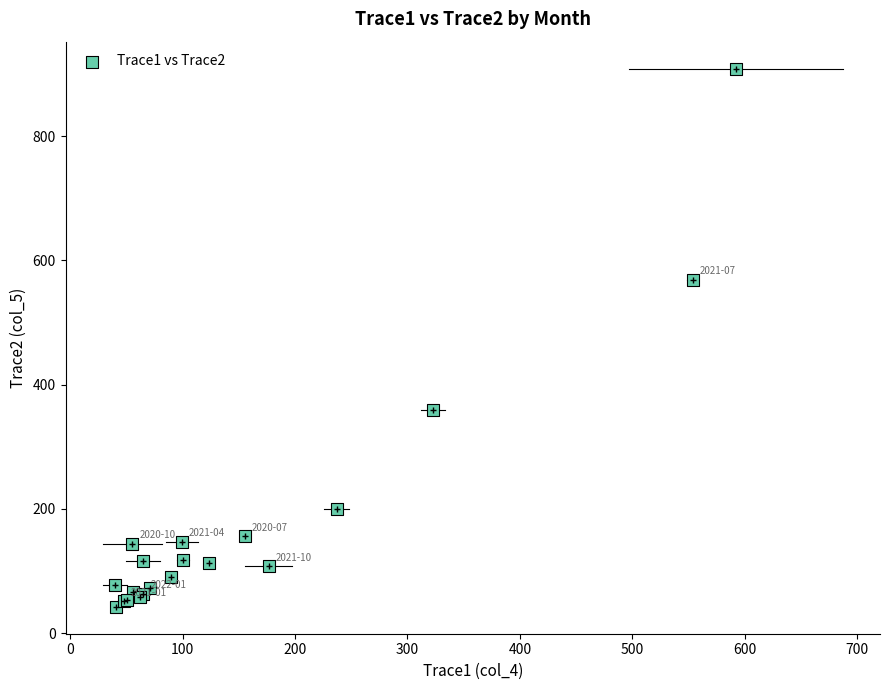

What Y value in the scatter plot is closest to 475?

568.7